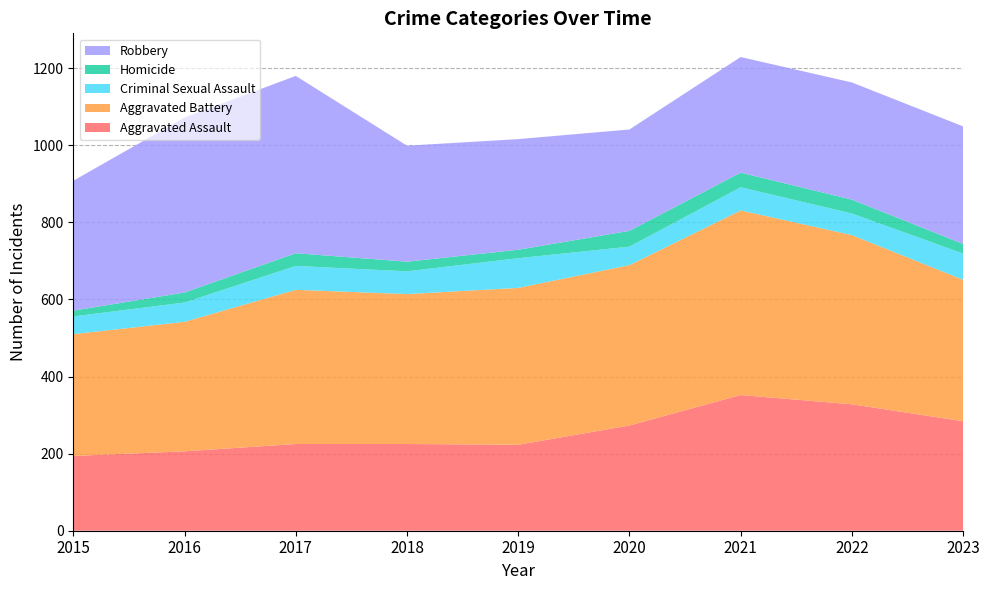

Reading left to right, list all the values displayed in this chart.

Aggravated Assault: 2015=194	2016=206	2017=225	2018=225	2019=223	2020=273	2021=352	2022=328	2023=284
Aggravated Battery: 2015=316	2016=336	2017=400	2018=389	2019=407	2020=416	2021=479	2022=439	2023=367
Criminal Sexual Assault: 2015=46	2016=50	2017=62	2018=59	2019=77	2020=48	2021=60	2022=56	2023=68
Homicide: 2015=15	2016=26	2017=33	2018=25	2019=22	2020=41	2021=38	2022=36	2023=25
Robbery: 2015=337	2016=454	2017=460	2018=301	2019=287	2020=263	2021=300	2022=304	2023=305